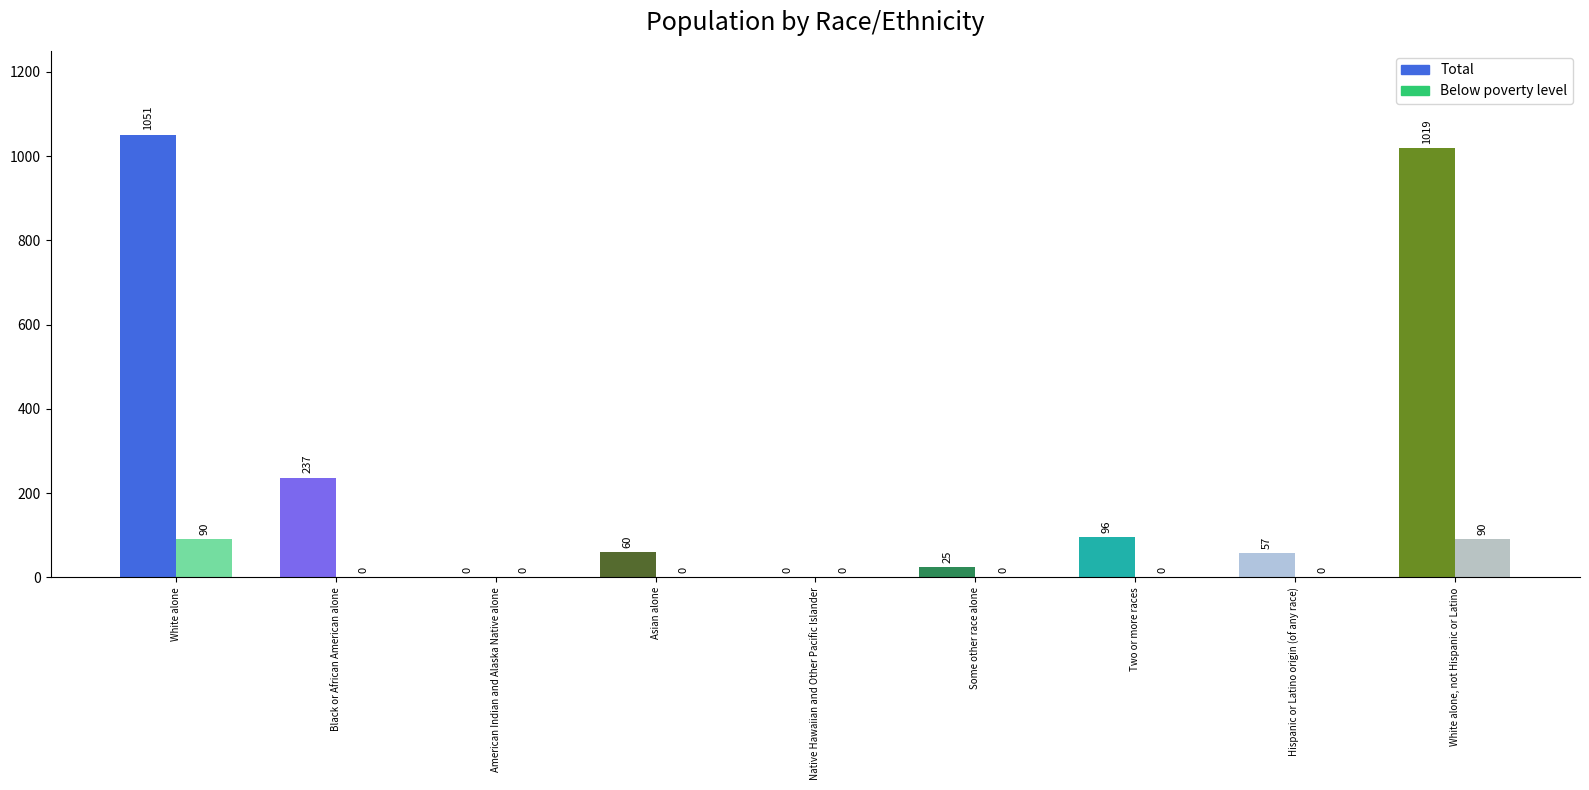

At which category is the sum across all series the highest?

White alone